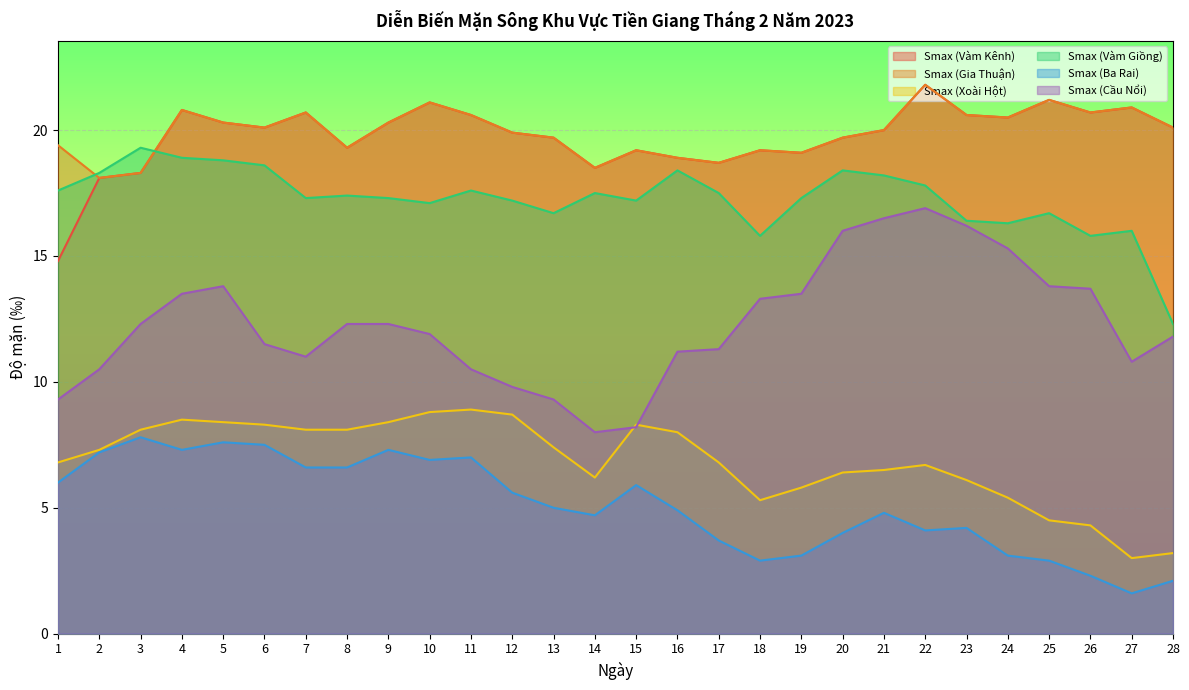

Which series changed the most between 7 and 12?

Smax (Cầu Nổi)